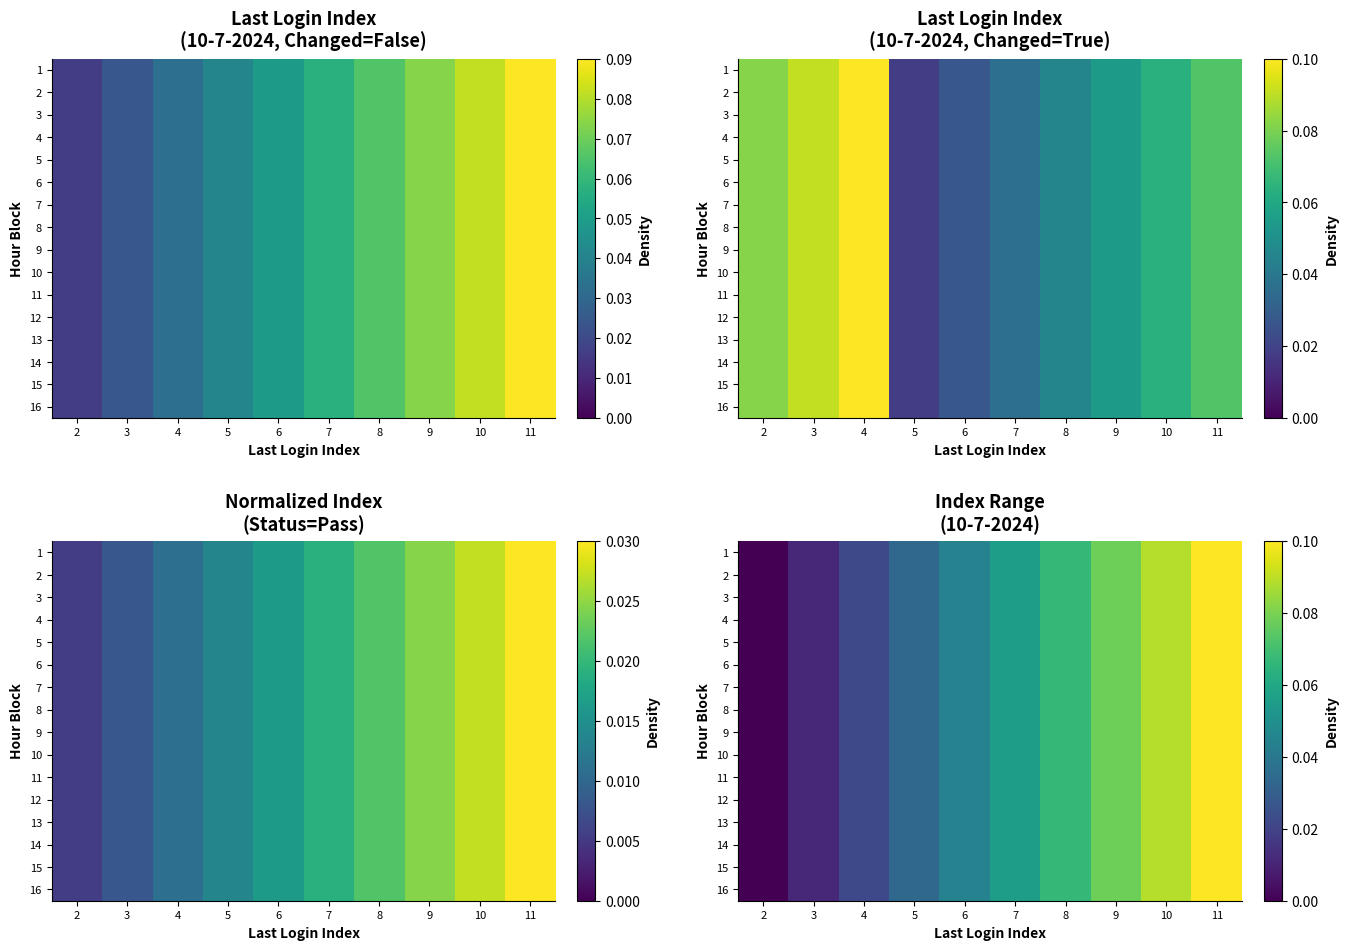

True or false: 3 has a value of 0.1 at 8.

False